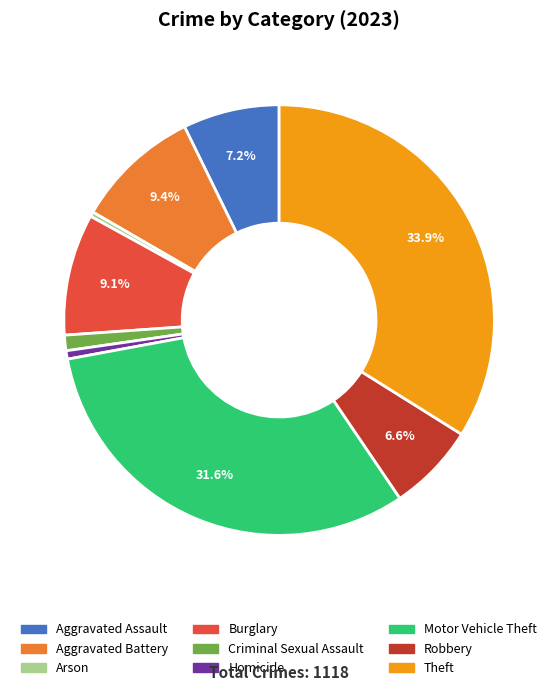

Which category has the biggest portion of the pie?

Theft